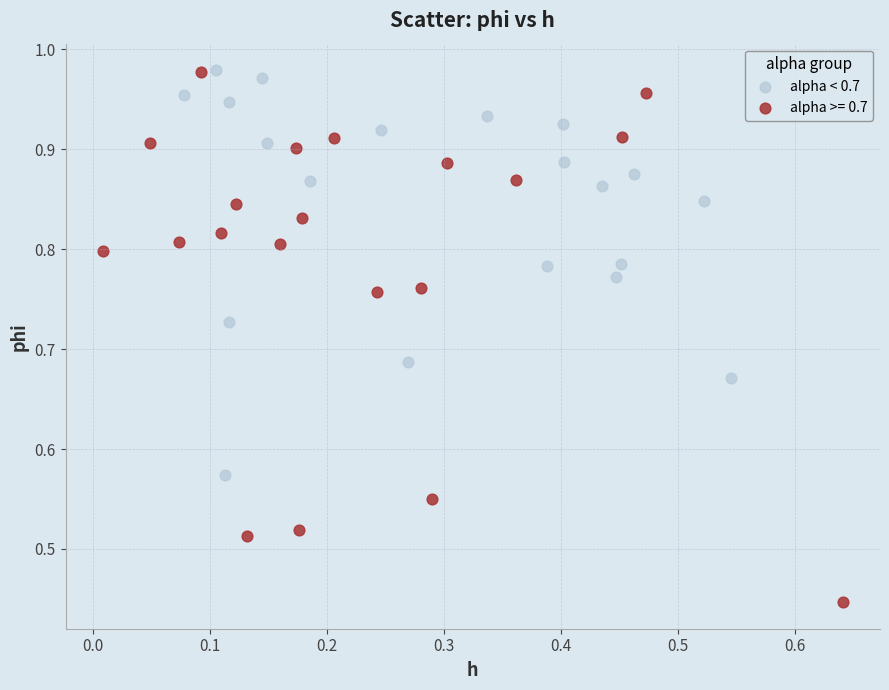

Which series contains the lowest Y value?

alpha >= 0.7